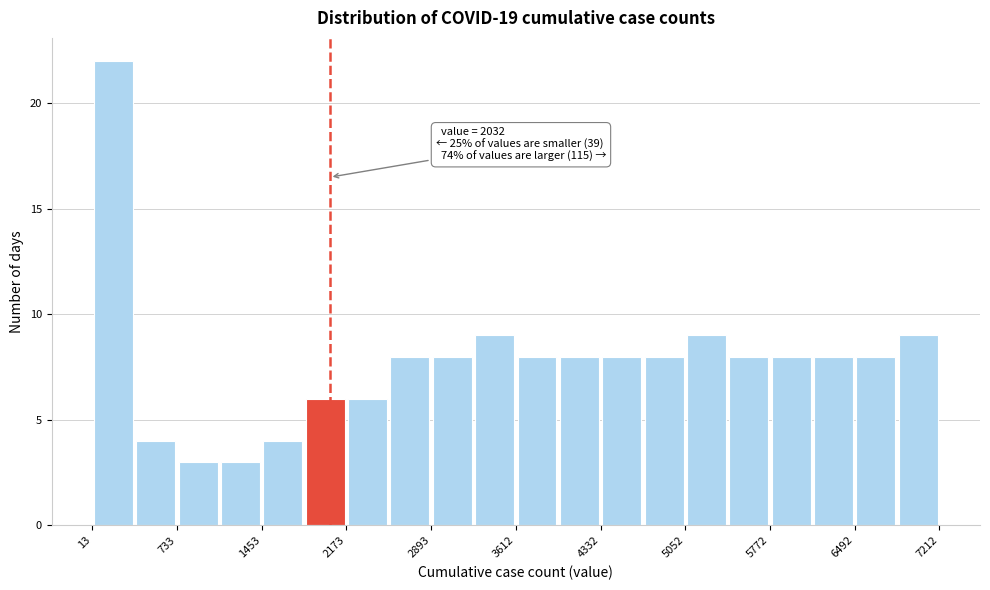

Read against the x-axis, roughly where is the centre of the tallest bar?

200